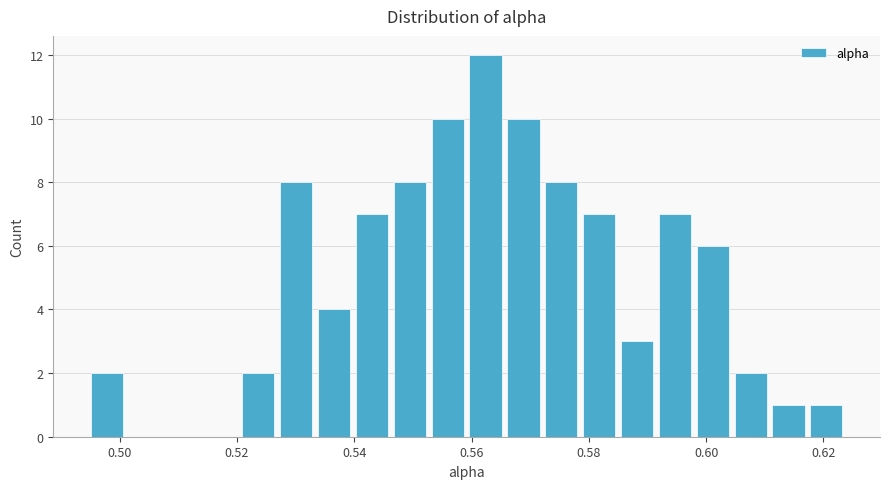

Around what value on the x-axis is the tallest bar? Give the approximate position of its centre, as read against the axis.

0.562